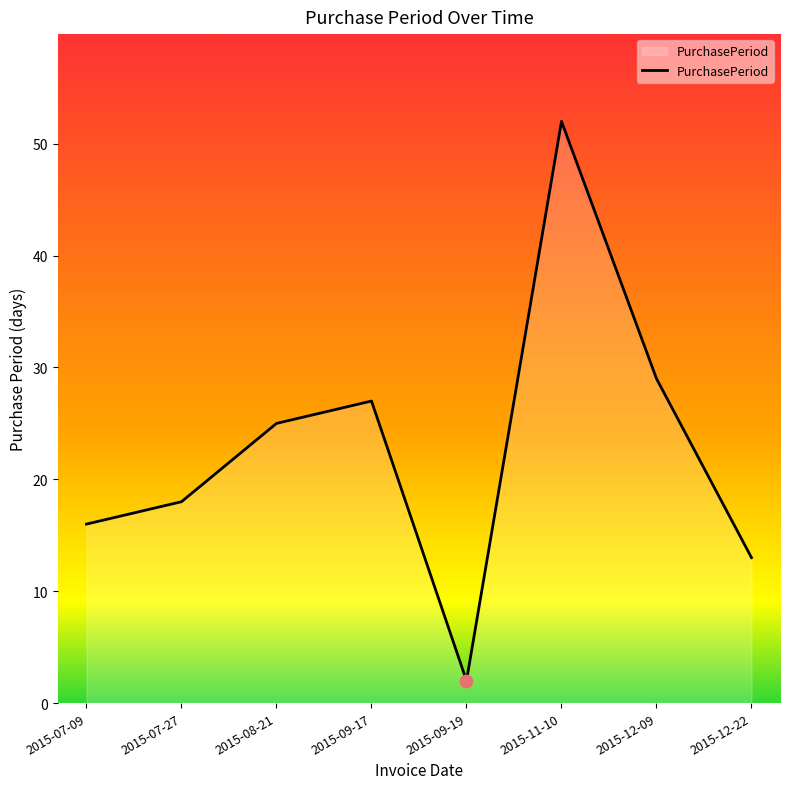

Between 2015-07-09 and 2015-07-27, which is larger?

2015-07-27